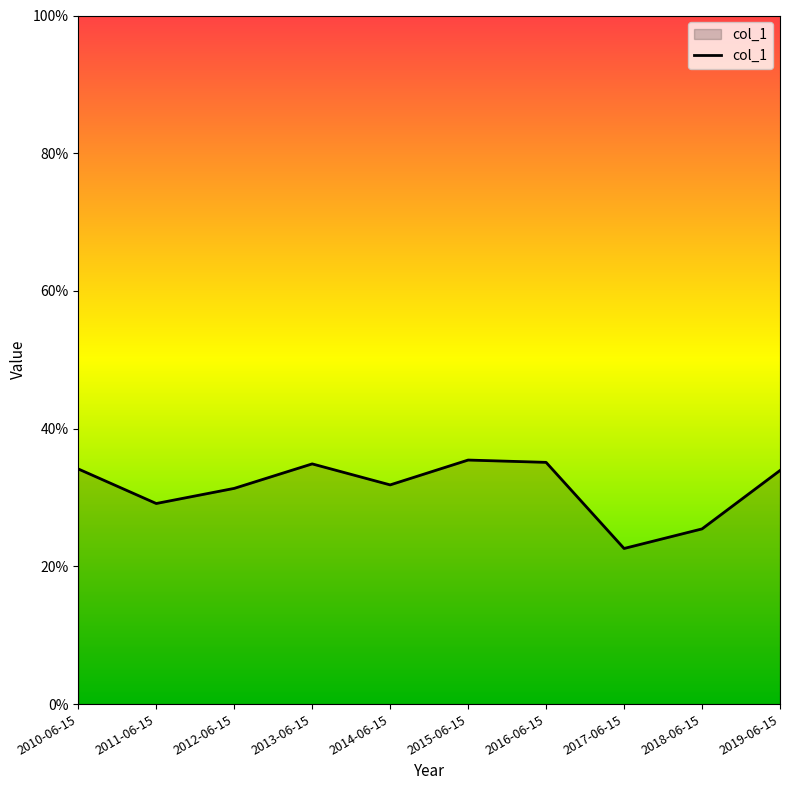

Count the values in the range 0 to 1.

10